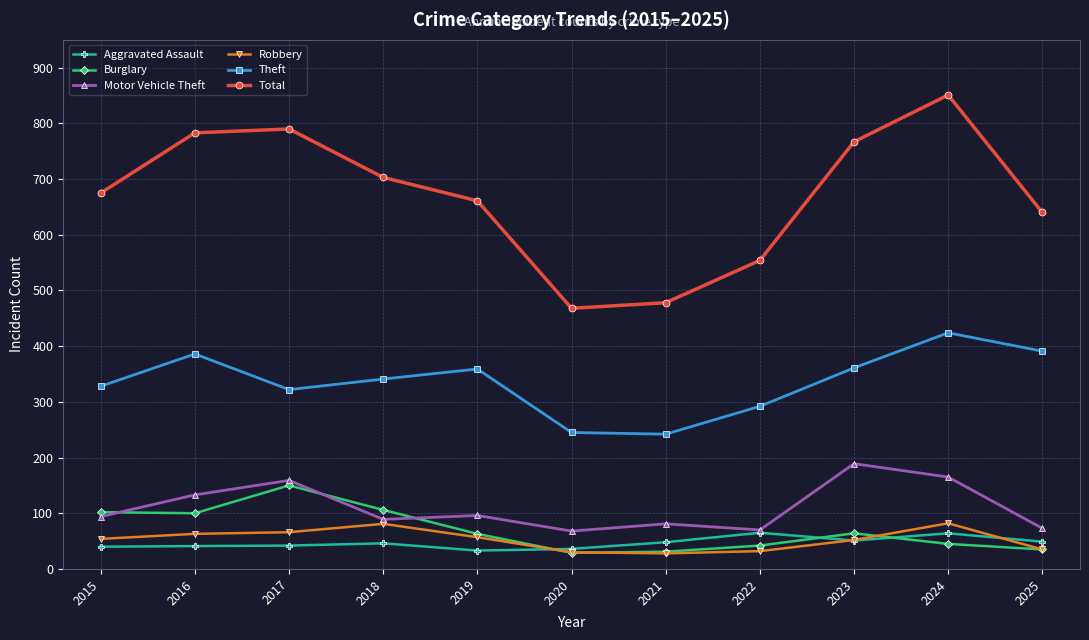

What is the difference between the Burglary values at 2025 and 2020?

6